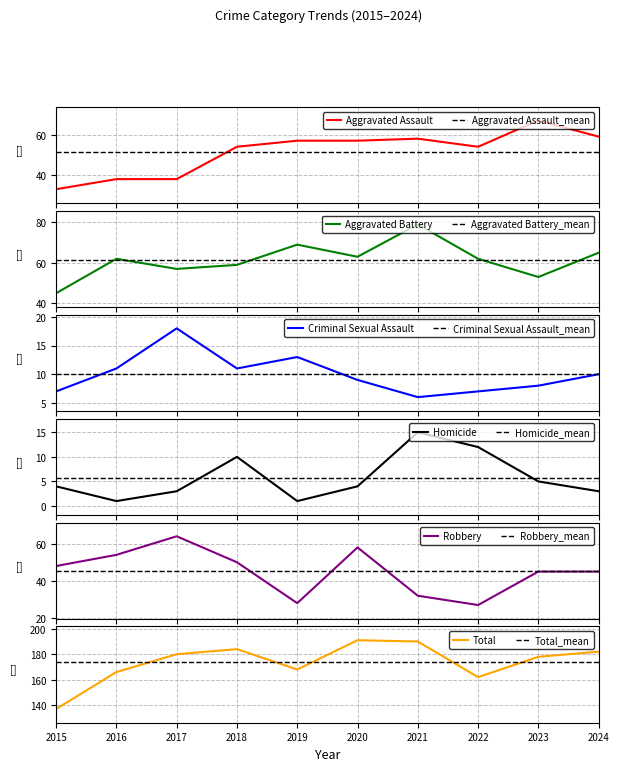

What is the value of the Total point at the 10th from the left?

182